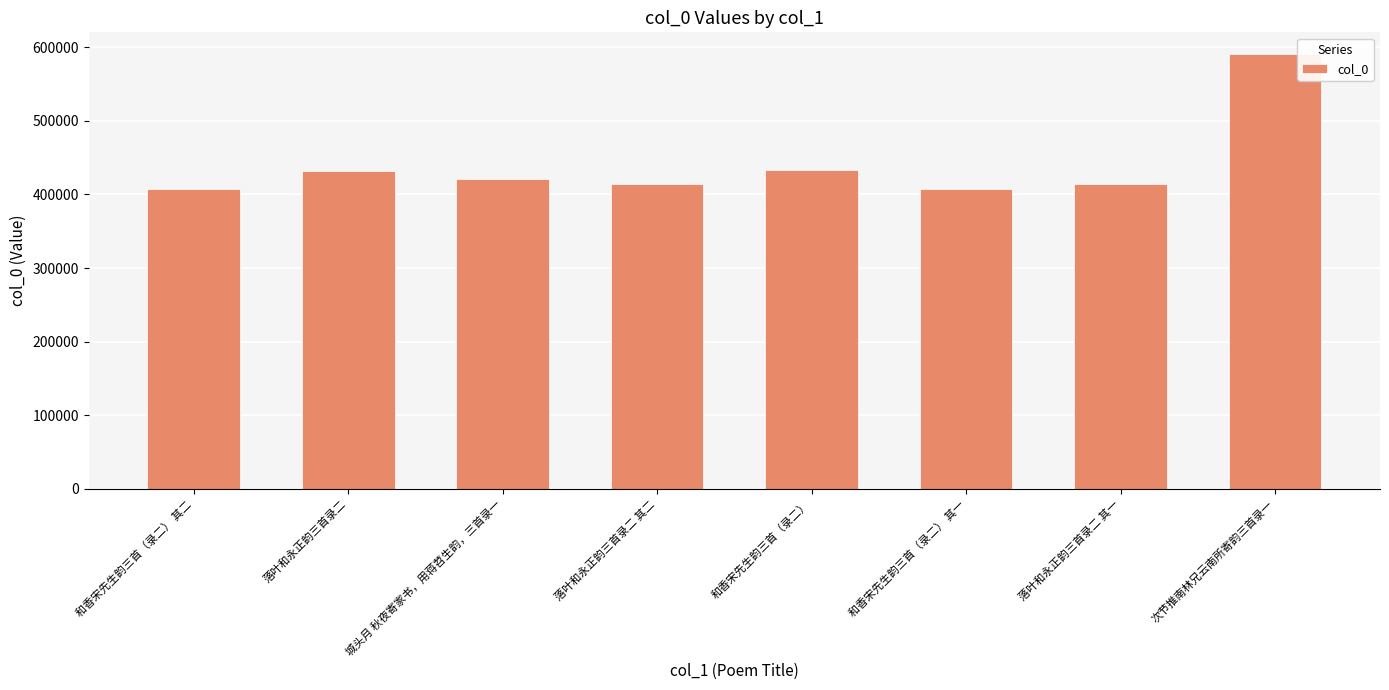

What is the greatest value displayed?

590706